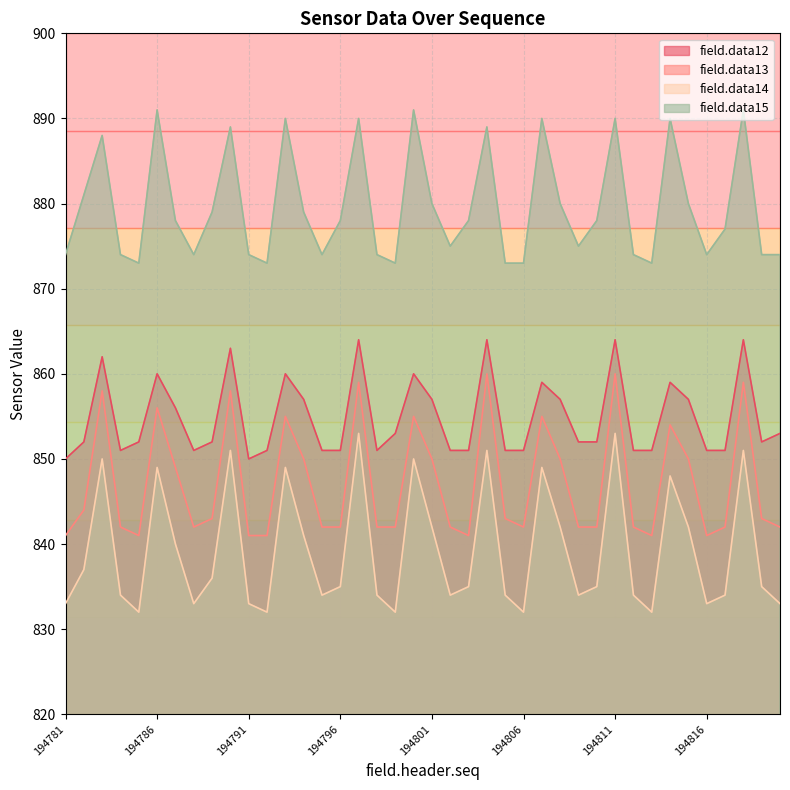

True or false: field.data15 and field.data12 intersect in this chart.

False